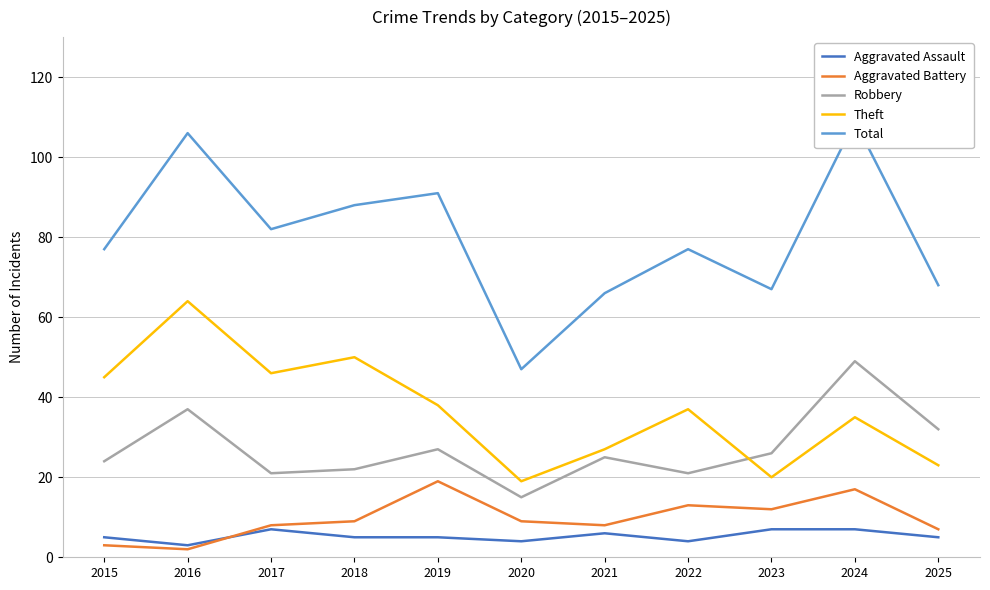

Which has a higher value, 2019 or 2016?

2019